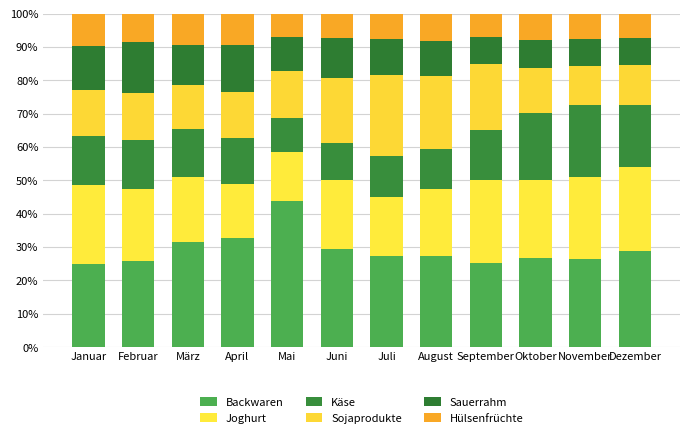

Between Februar and Juni, which series saw the biggest shift?

Sojaprodukte